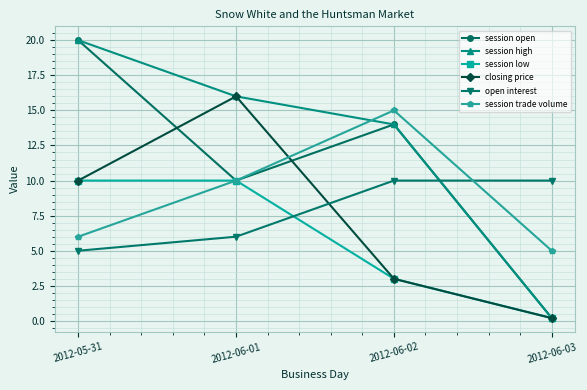

How many intersections are there between open interest and closing price?

1